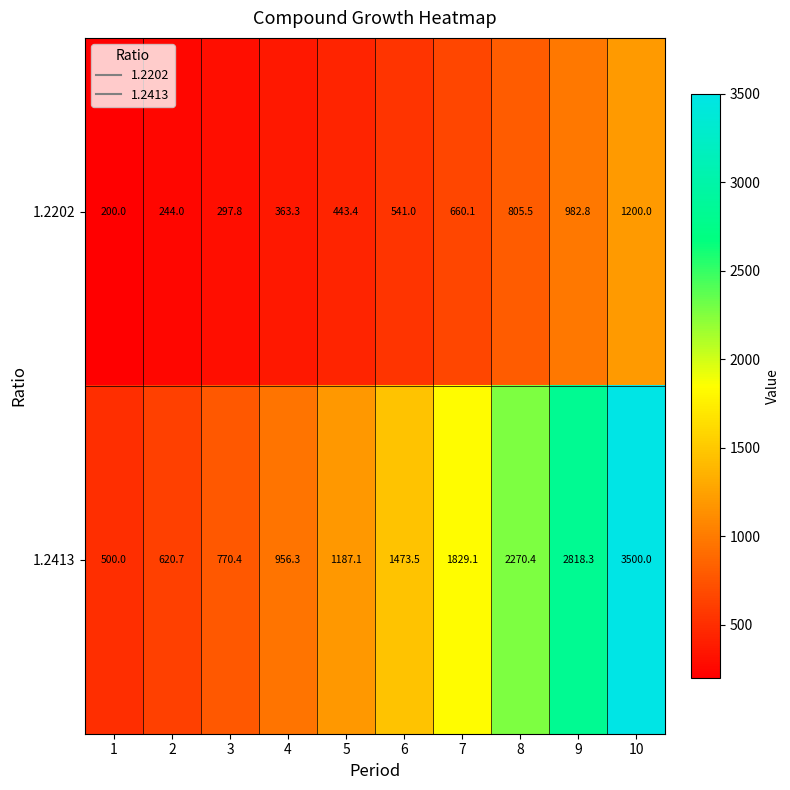

What is the average value of the 1.2202 series?

573.8